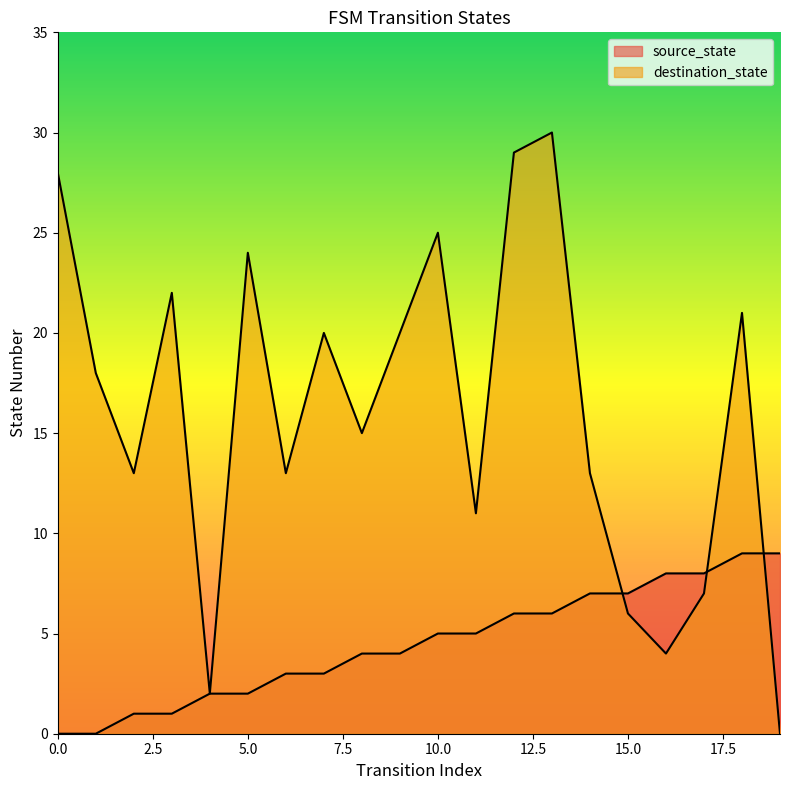

Which series has the largest range (max minus min)?

destination_state